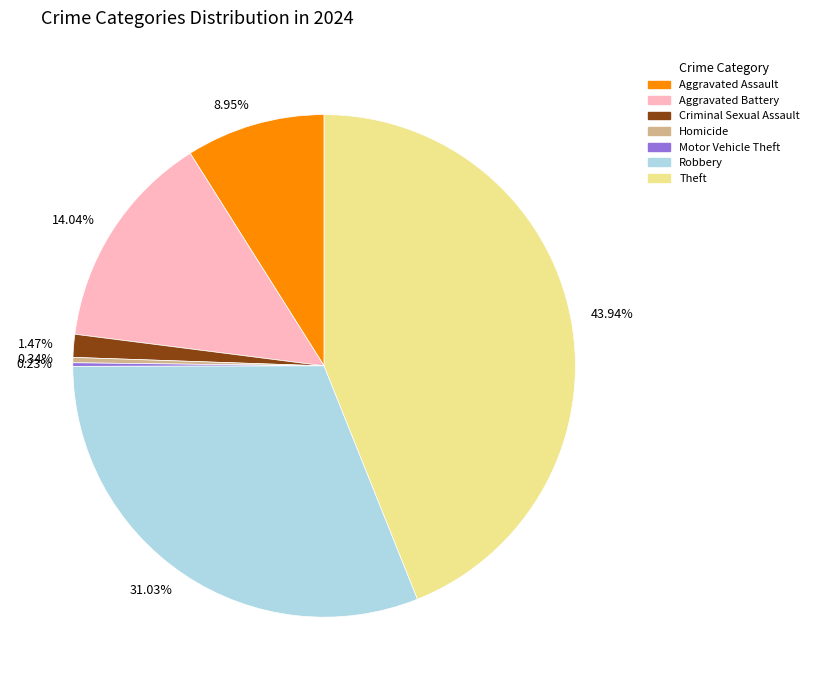

Is there a majority slice in this chart?

No